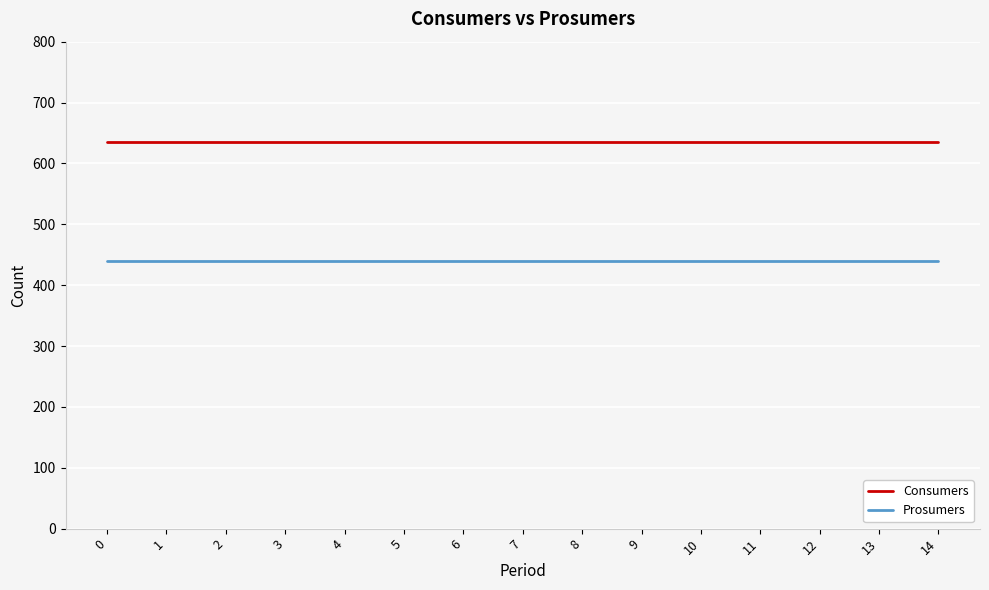

List the series in order of their peak value, lowest first.

Prosumers, Consumers